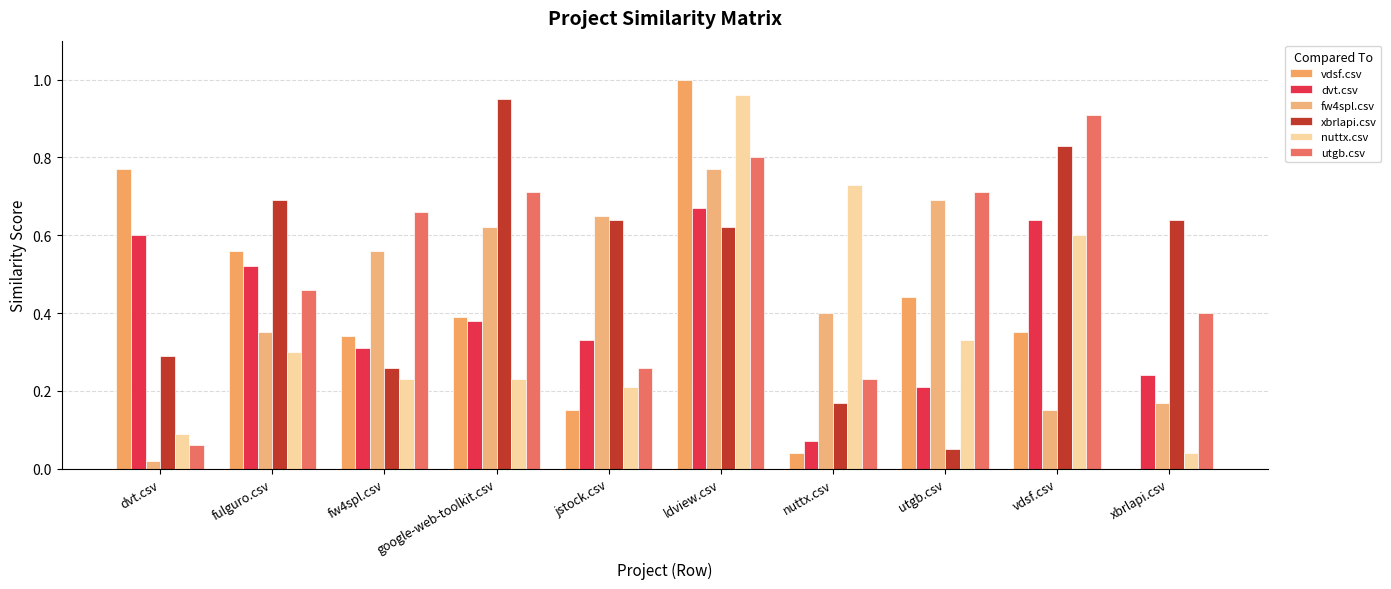

Which series has the widest spread of values?

vdsf.csv